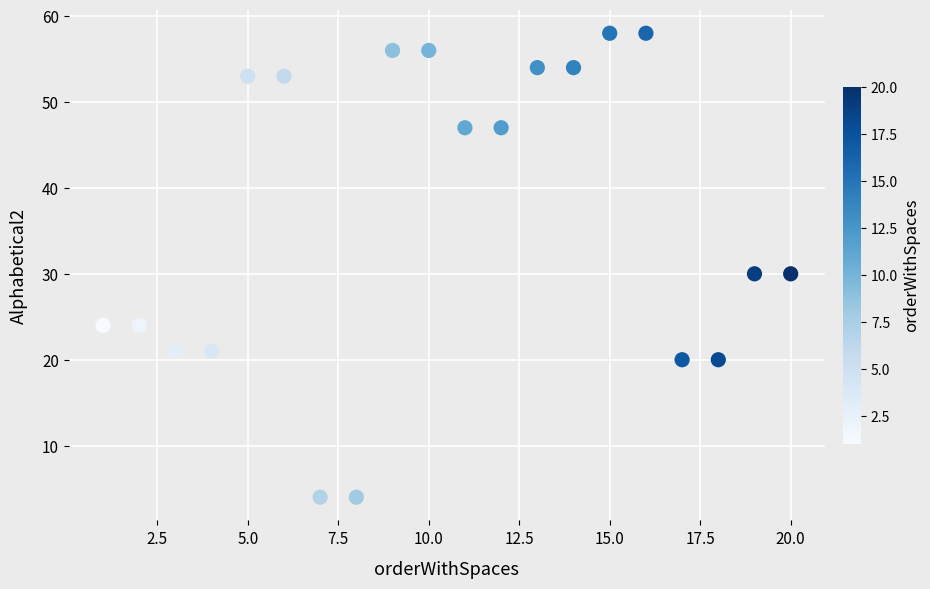

What is the range of Y values (max minus min)?

54